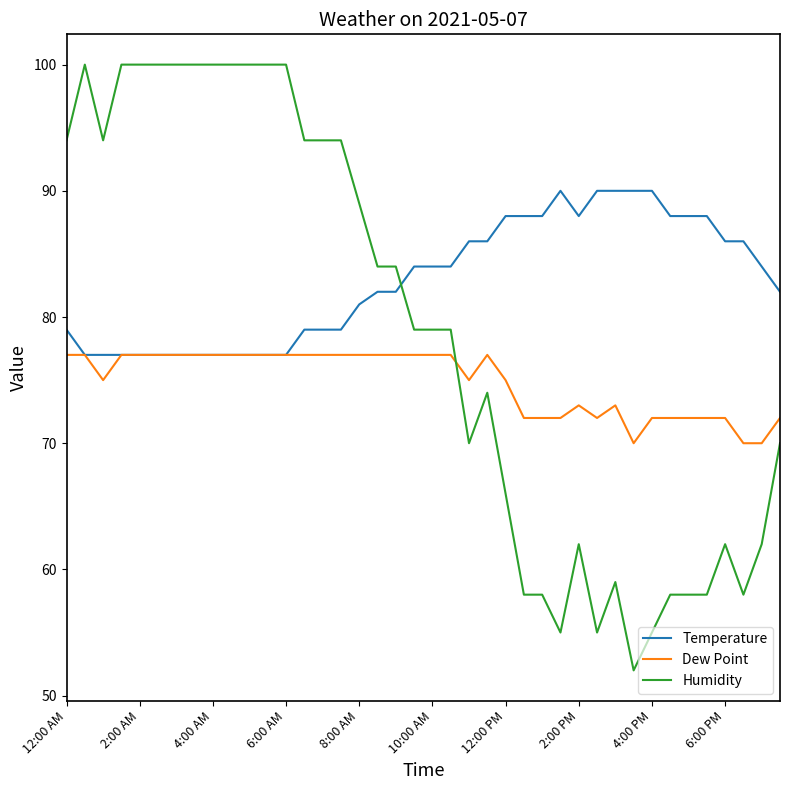

What is the highest value of the Temperature series?

90